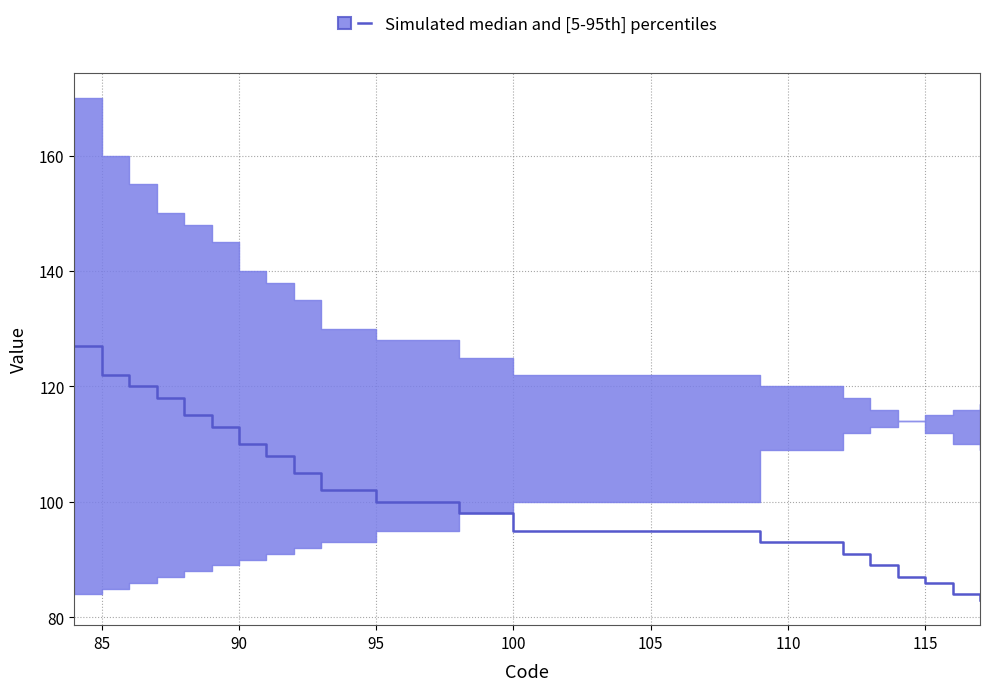

True or false: p05 and median cross at least once.

False